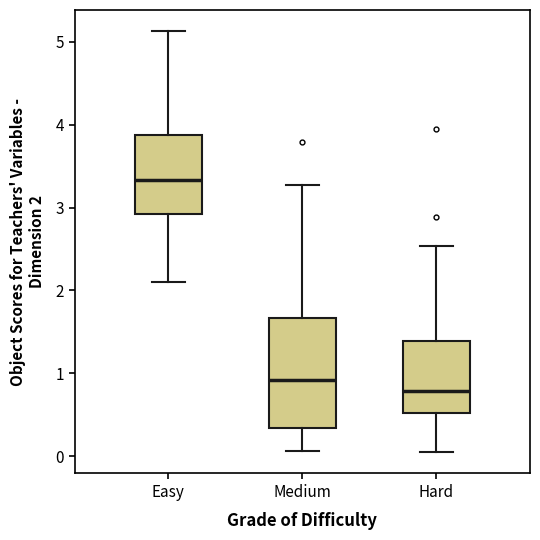

Reading left to right, read every box against the y-axis: the position of its median line, the range the box covers, and the ends of its whiskers. The values are not printed on the chart, so give them approximately, as read against the axis.

Easy: median 3.3, box 2.9 to 3.9, whiskers 2.1 to 5.1
Medium: median 0.9, box 0.3 to 1.7, whiskers 0.1 to 3.3
Hard: median 0.8, box 0.5 to 1.4, whiskers 0.0 to 2.5